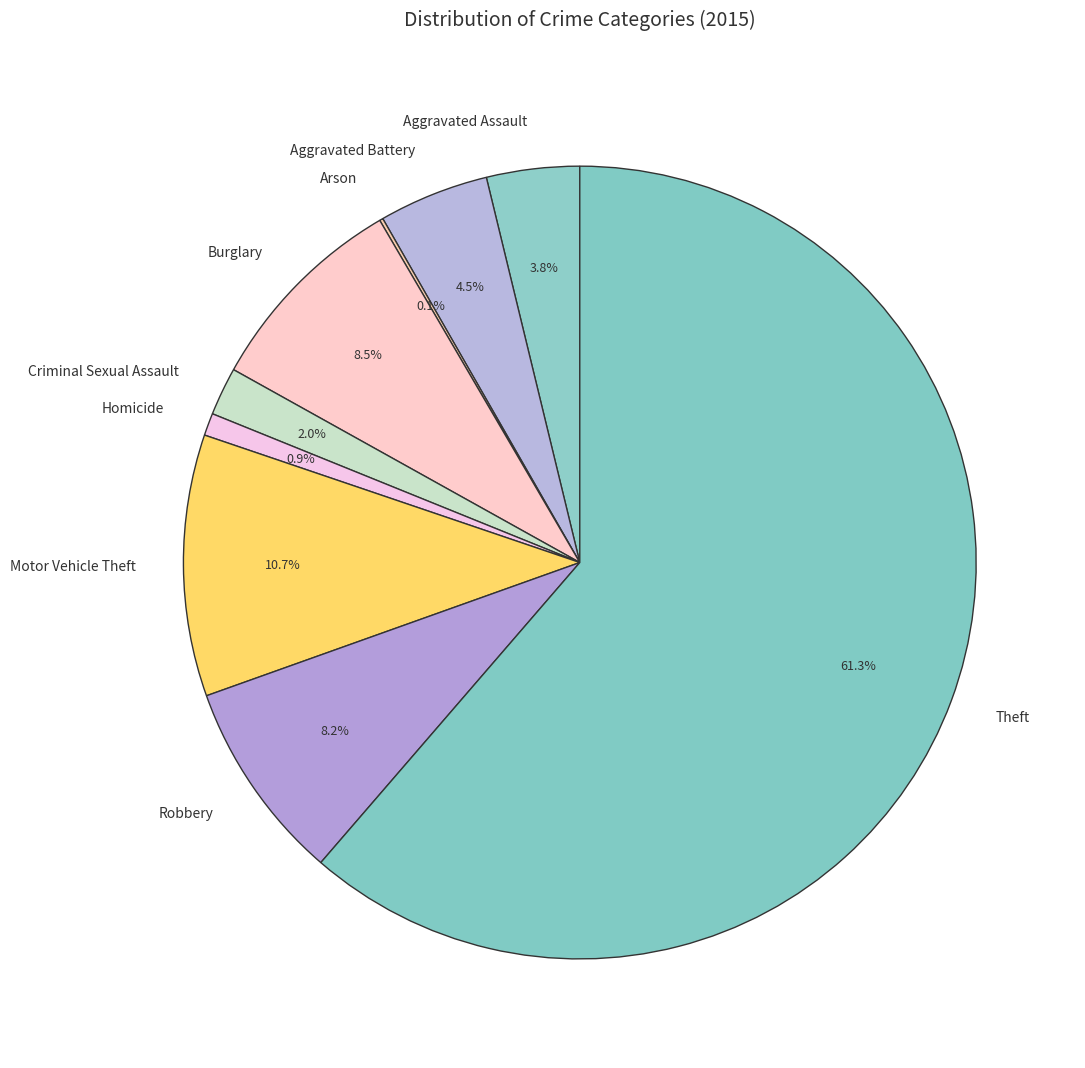

Which slice is the largest?

Theft